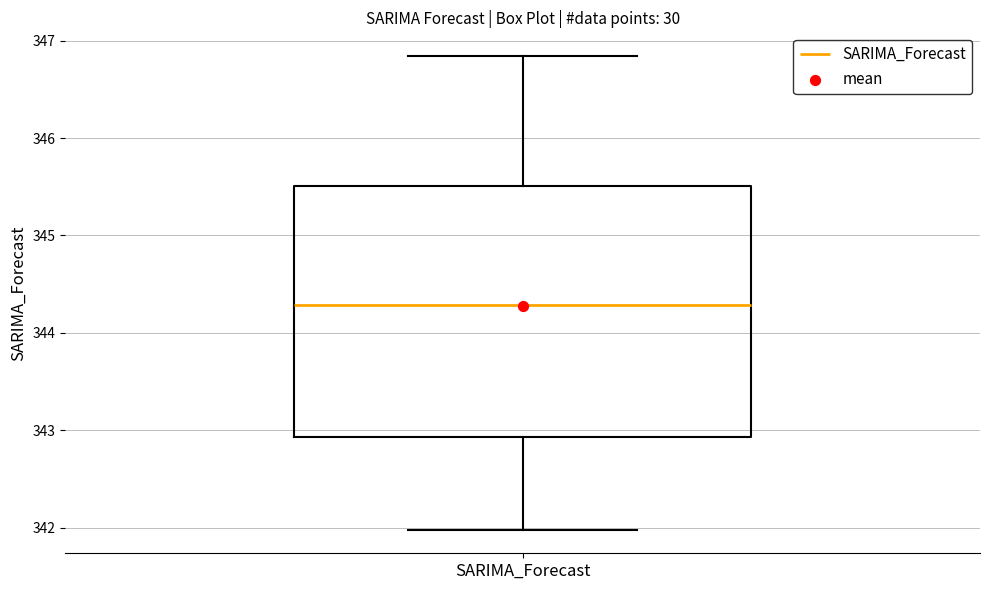

Read this box plot against the y-axis: the position of the median line, the range covered by the box, and the ends of both whiskers. The values are not printed on the chart, so give them approximately, as read against the axis.

median 344.3, box 342.9 to 345.5, whiskers 342.0 to 346.8